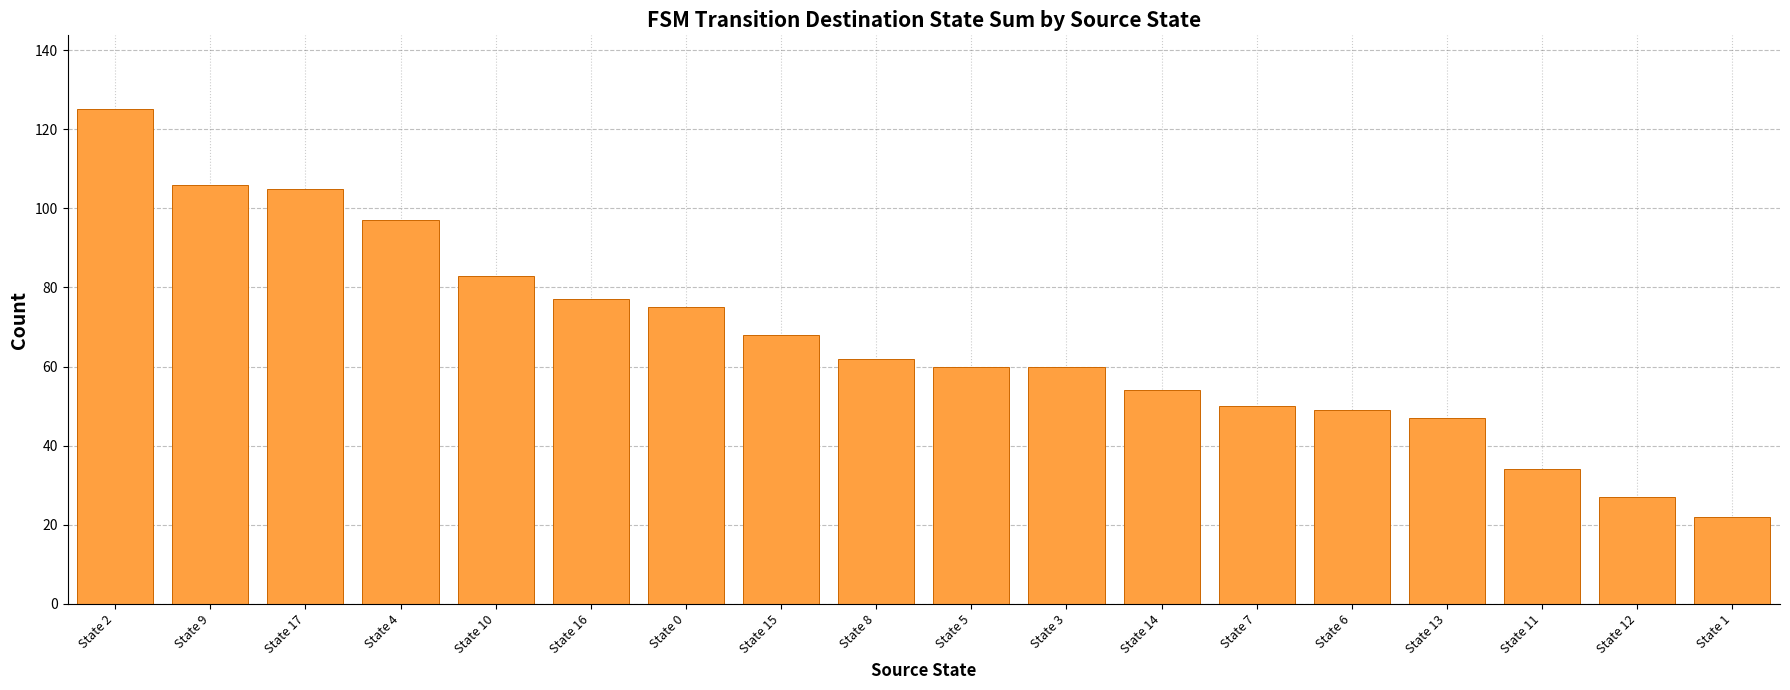

What is the approximate value at State 4, to the nearest 50?

100